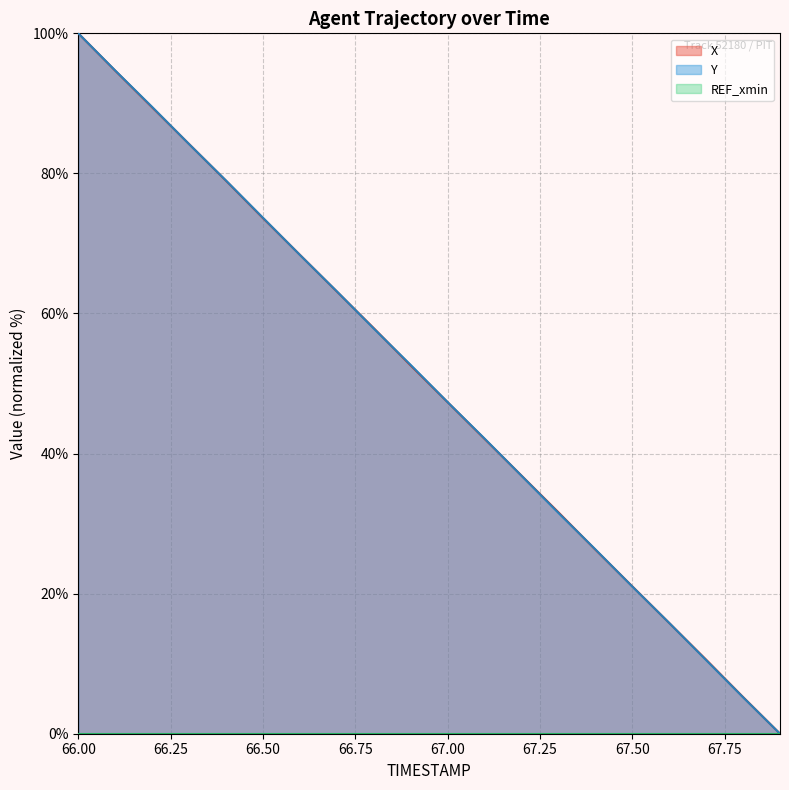

What is the sum of all X values?

999.7